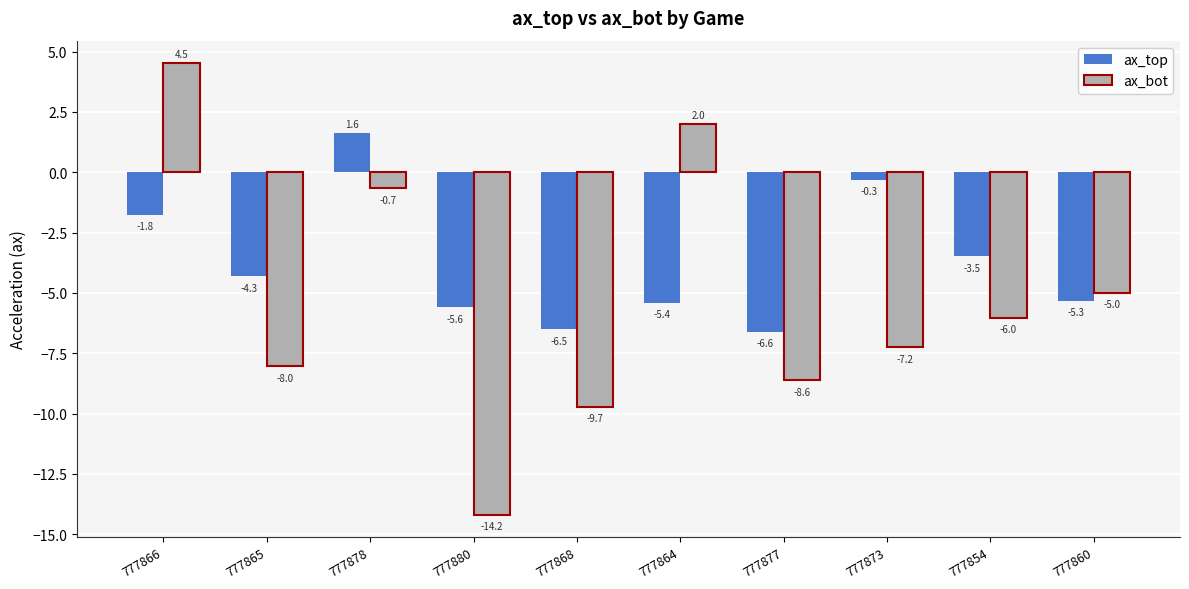

At which label does ax_bot first exceed -6?

777866